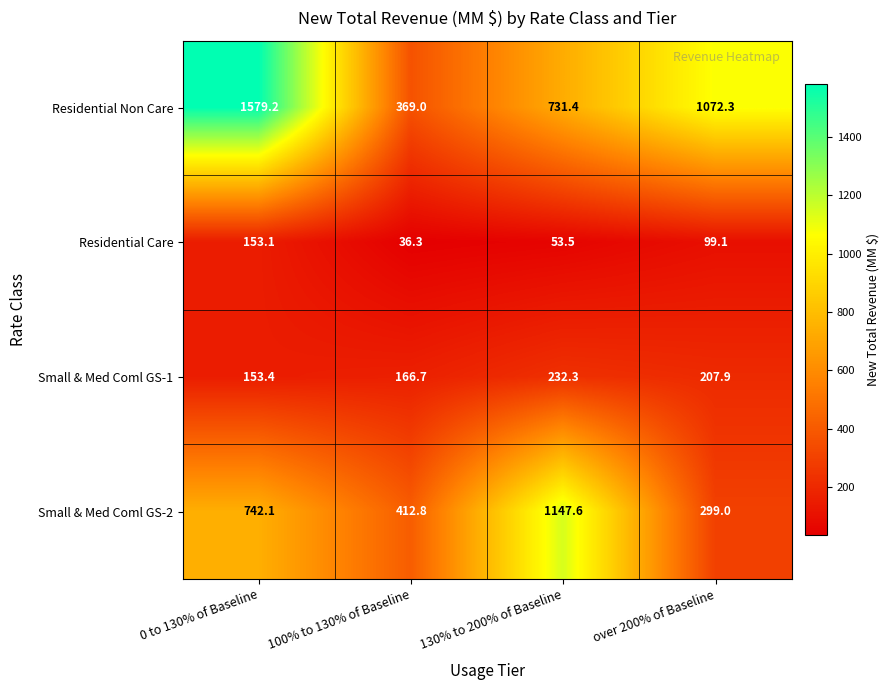

At how many categories does at least one series exceed 270?

4